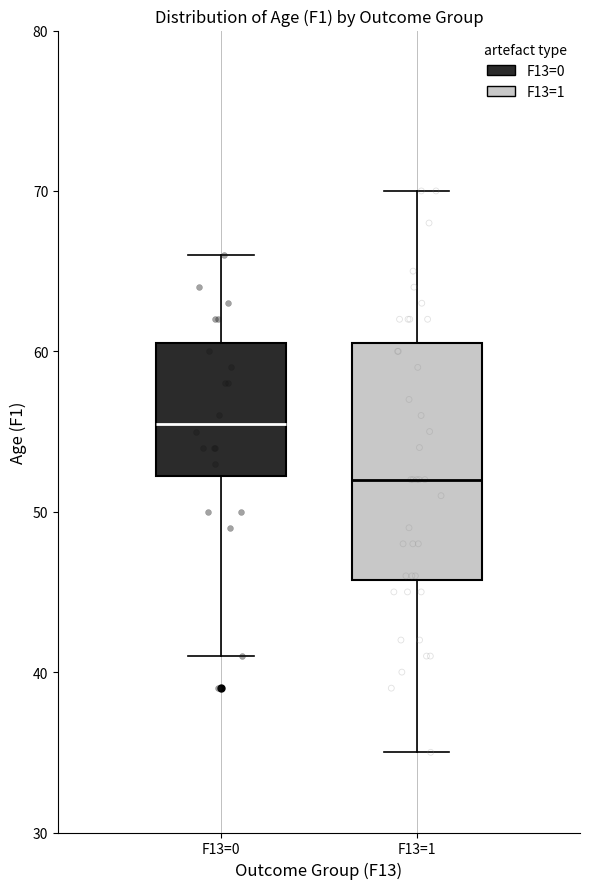

Reading left to right, transcribe this box plot: for each box, give where its median line is, the range the box spans, and where its two whiskers end, as read against the y-axis. The values are not printed on the chart, so give them approximately, as read against the axis.

F13=0: median 56, box 52 to 61, whiskers 41 to 66
F13=1: median 52, box 46 to 61, whiskers 35 to 70